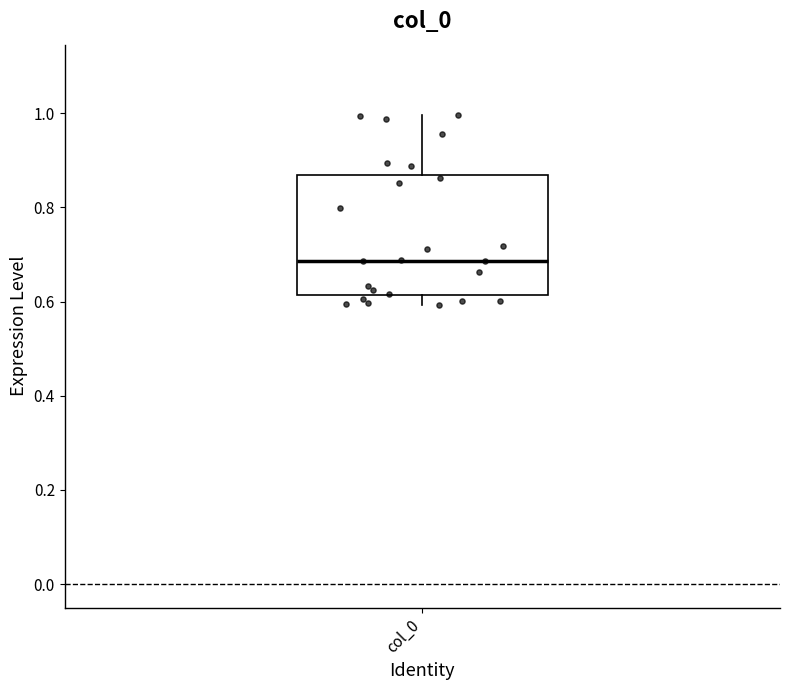

Where is the lower edge of the box for col_0 on the y-axis? The values are not printed on the chart, so give them approximately, as read against the axis.

0.62